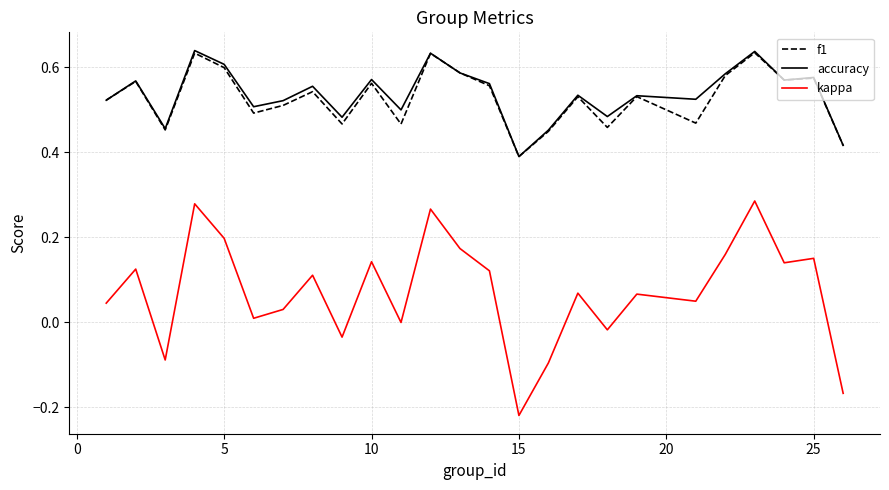

True or false: f1 and kappa intersect in this chart.

False